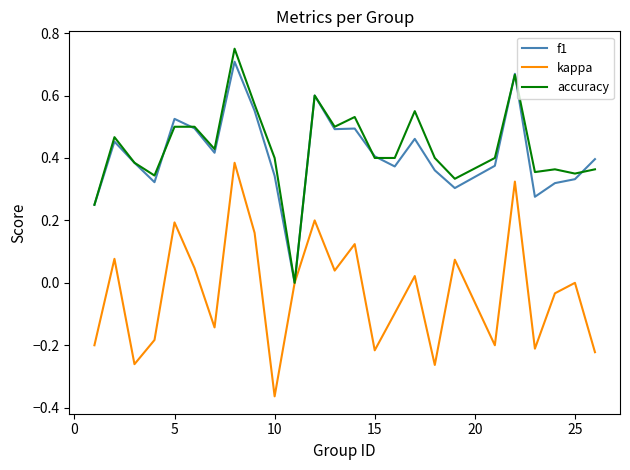

What is the smallest value displayed?

-0.4